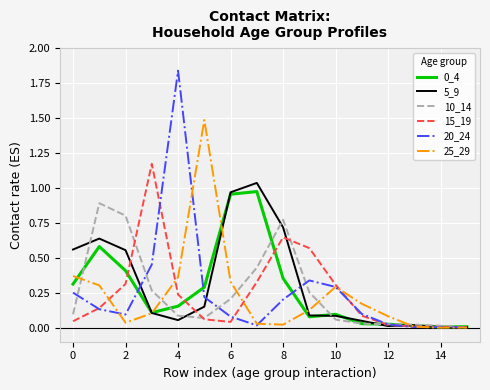

Which series has the largest range (max minus min)?

20_24